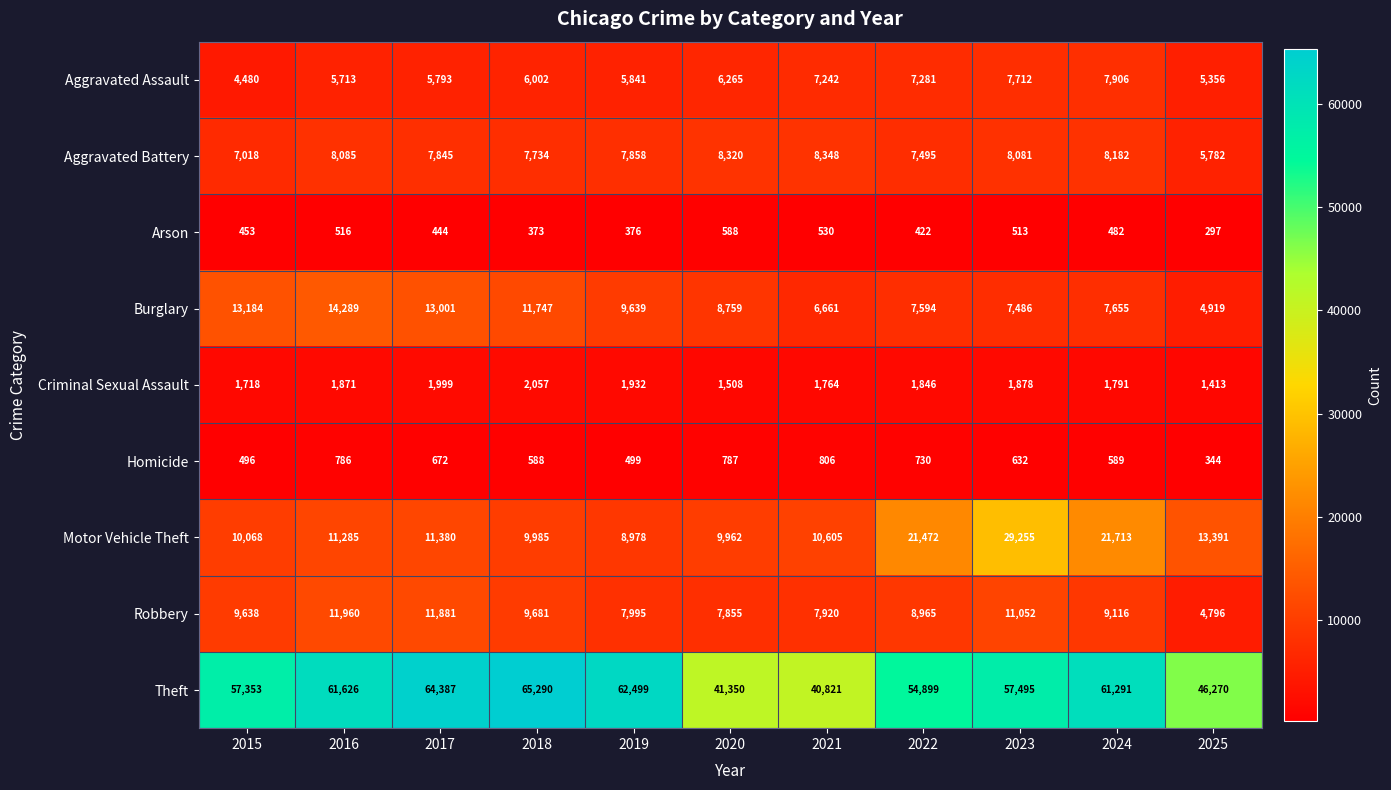

How many data points in Arson are less than 453?

5